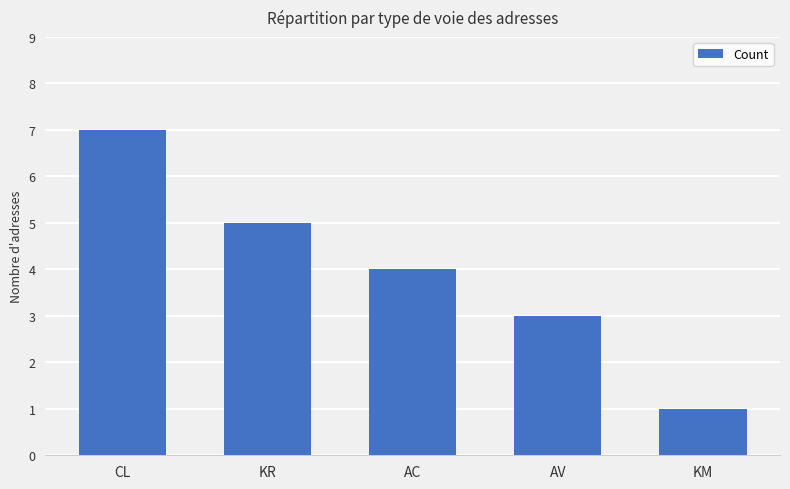

Rank the categories by value from highest to lowest.

CL, KR, AC, AV, KM